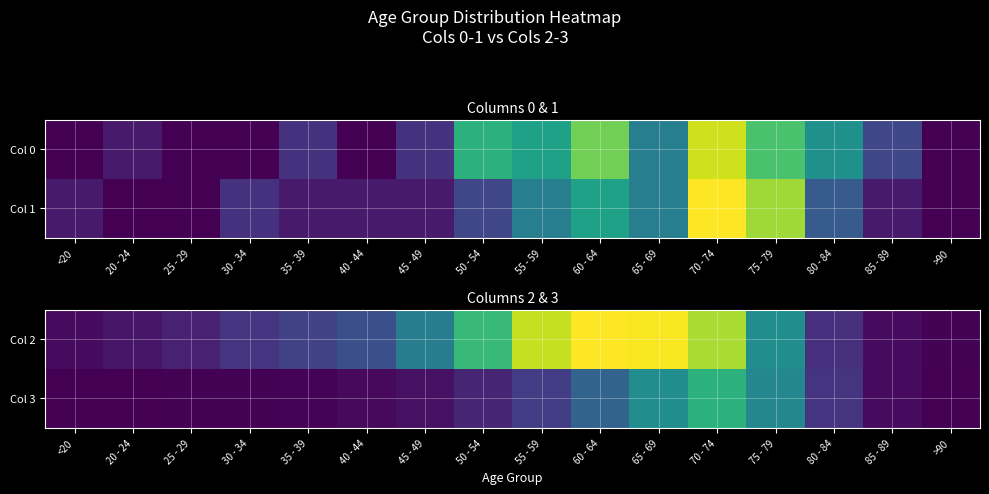

Between 50 - 54 and 30 - 34, which is larger?

50 - 54